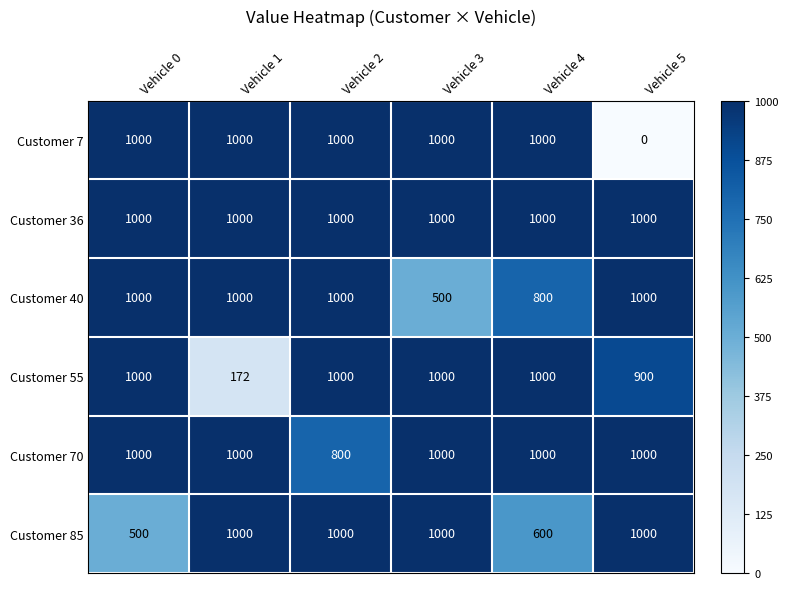

What is the greatest value displayed?

1000